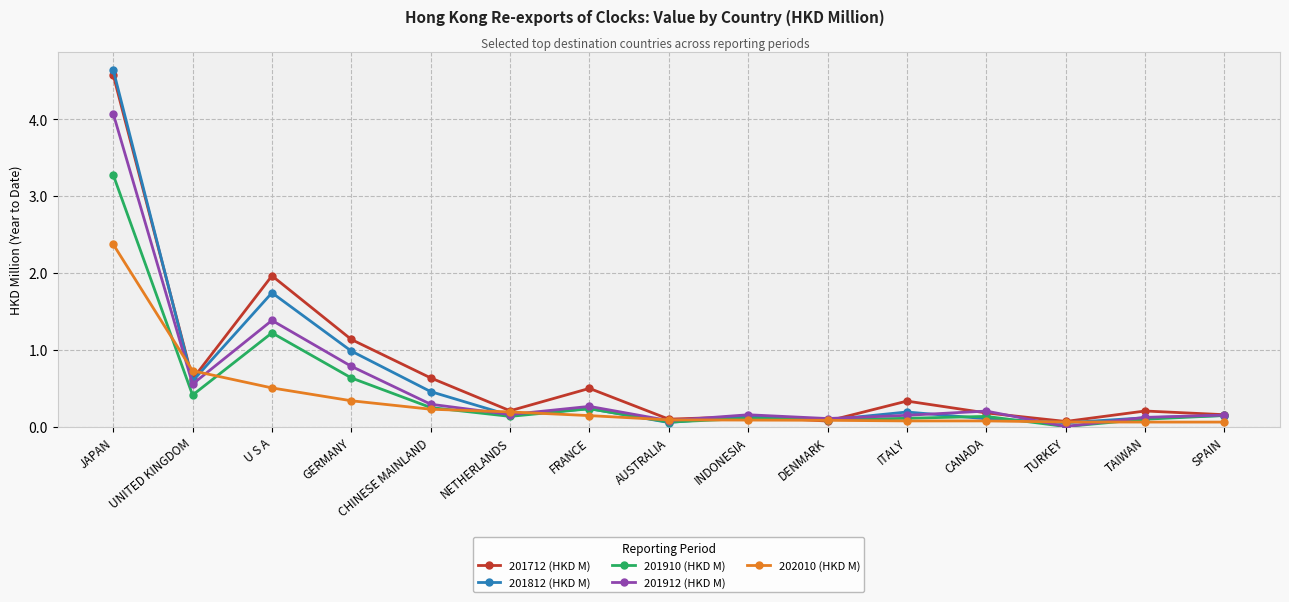

Which series ends up on top after the final intersection of 202010 (HKD M) and 201812 (HKD M)?

201812 (HKD M)